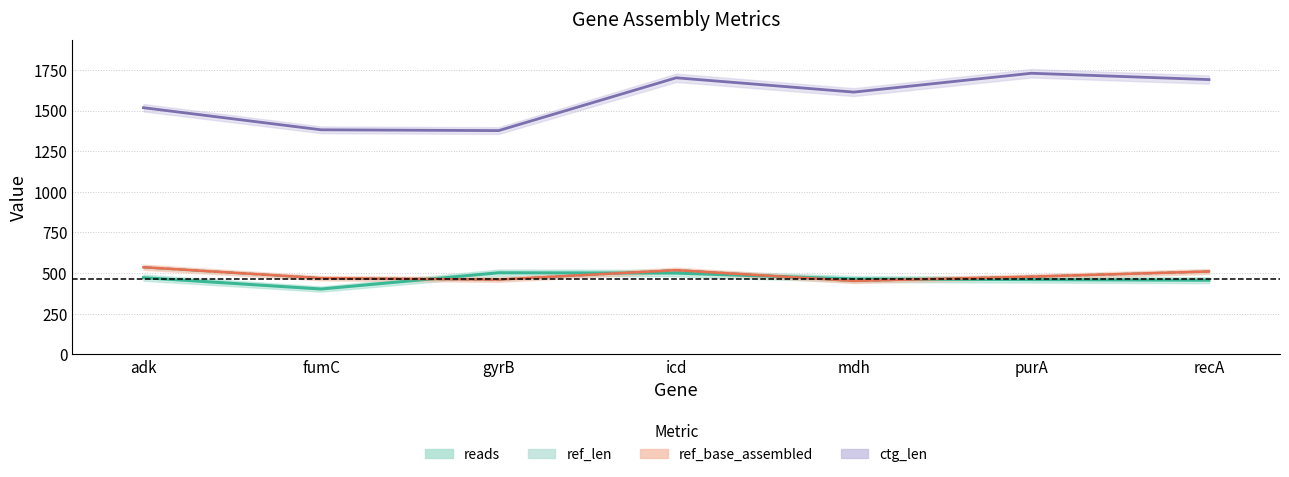

At which category is the sum across all series the highest?

icd